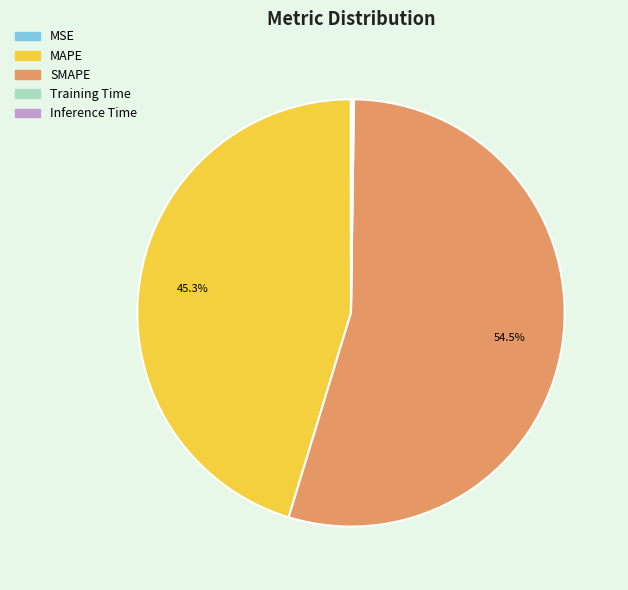

What is the majority slice?

SMAPE